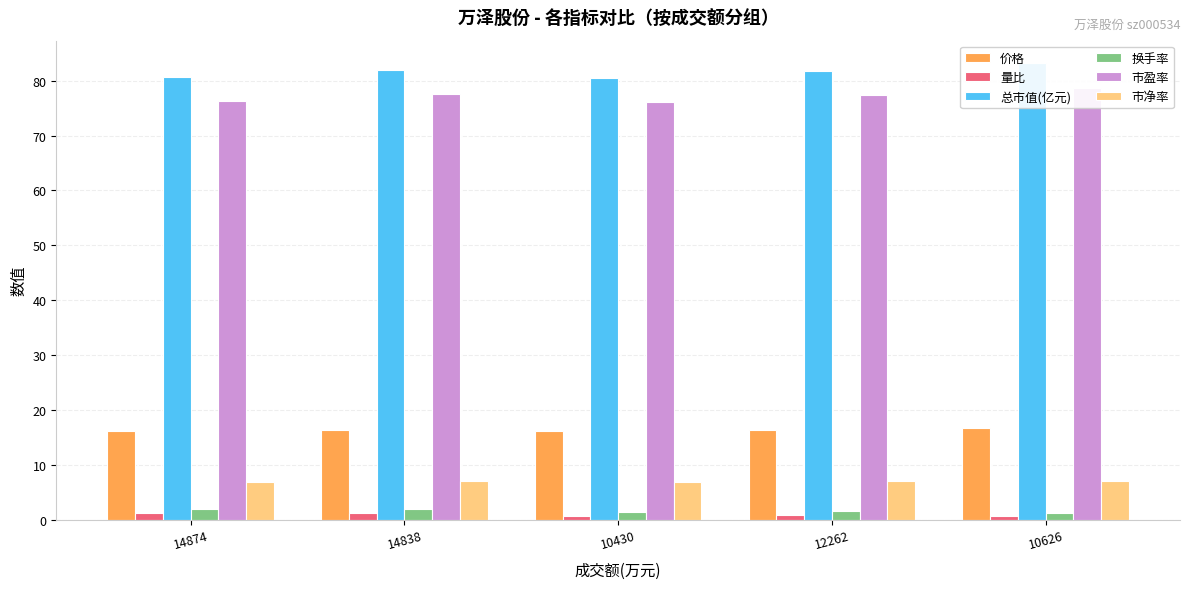

What is the greatest value displayed?

83.2